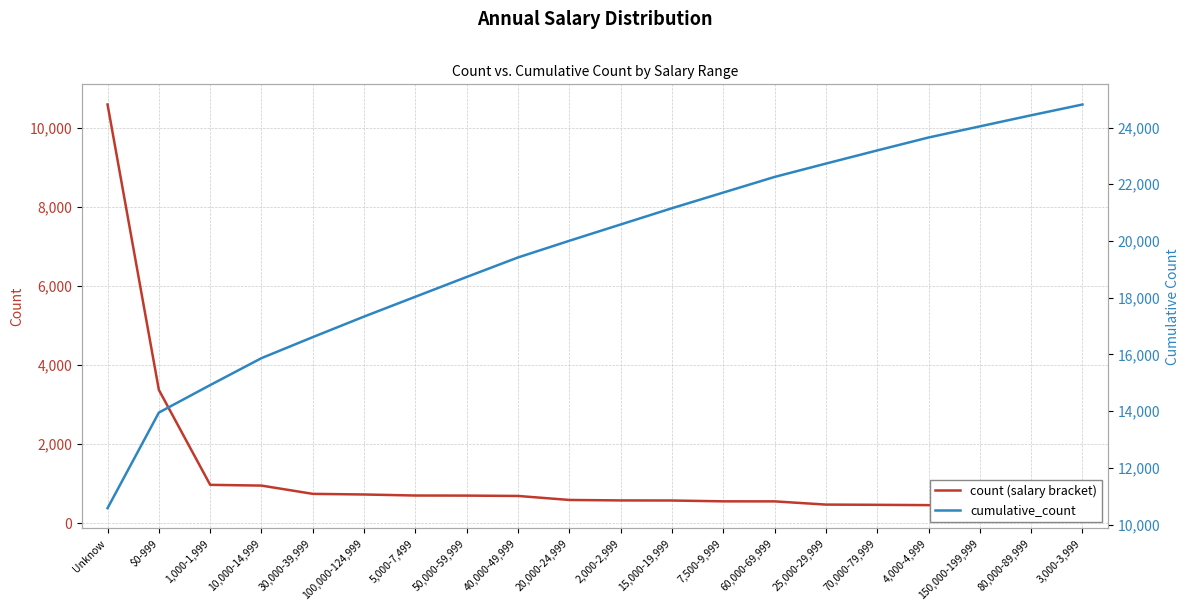

What is the sum of the count (salary bracket) values at 5,000-7,499 and 60,000-69,999?

1250